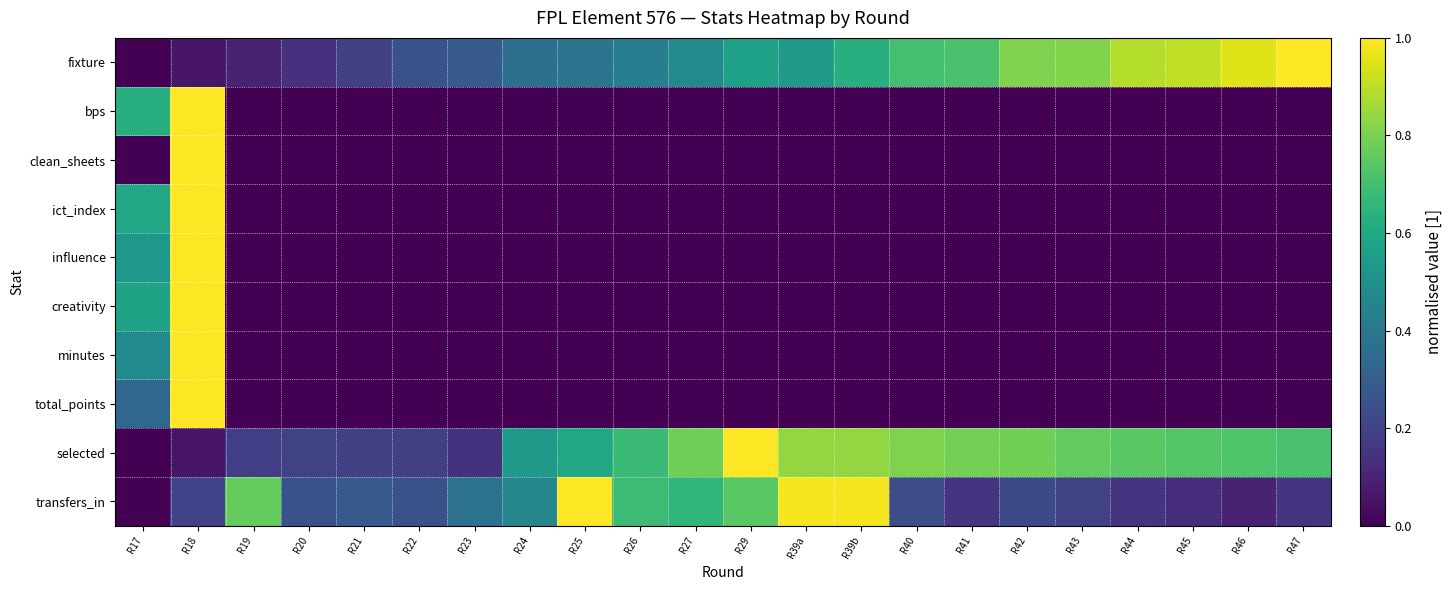

Between R41 and R17, which is larger?

R41